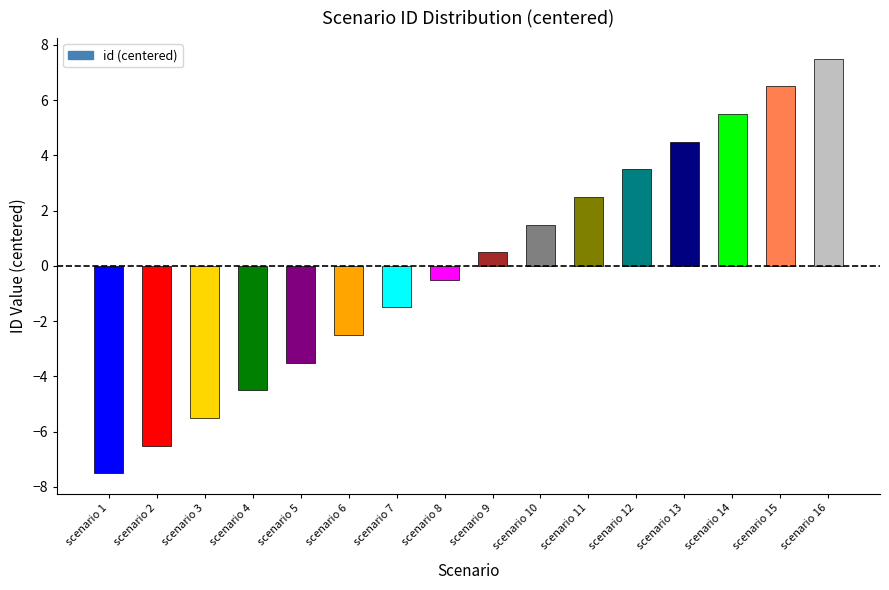

The chart shows a value of -1.8 at scenario 5. True or false?

False